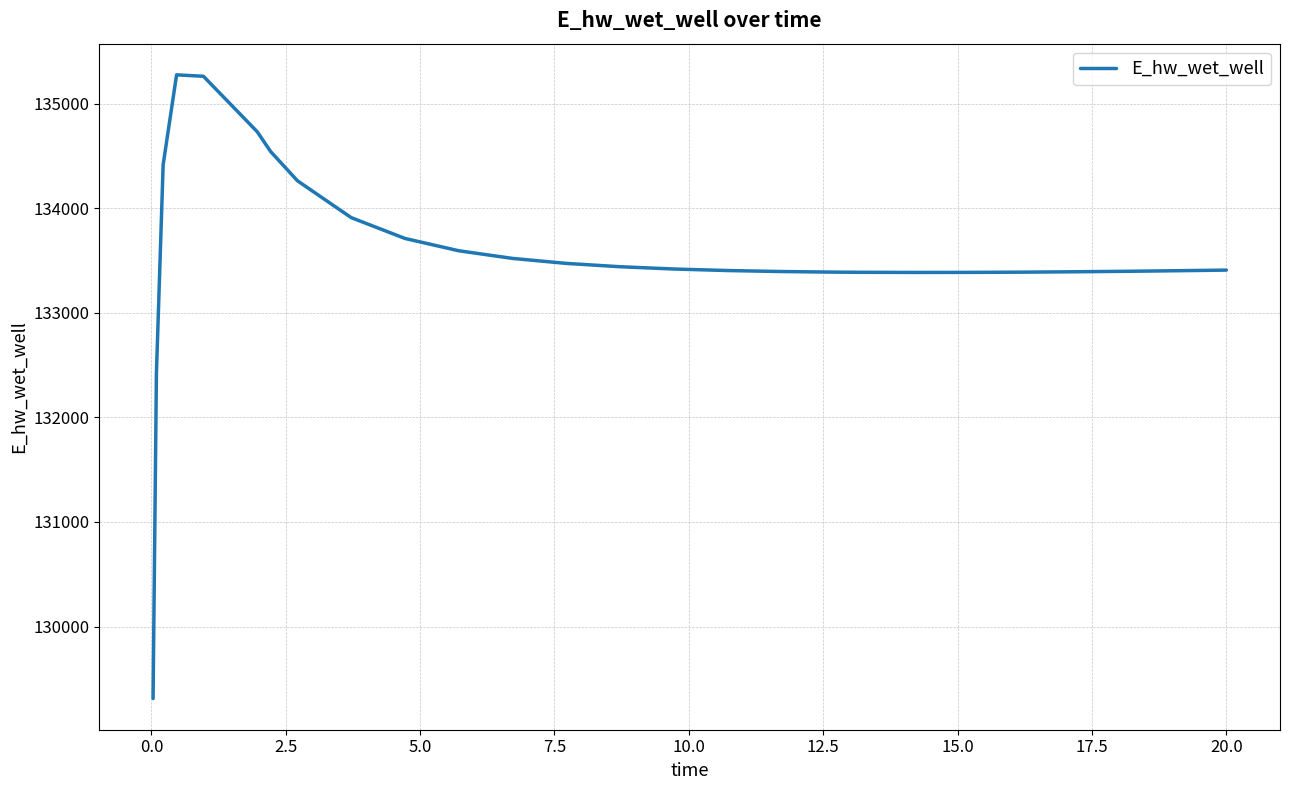

What is the difference between the maximum and minimum values?

5964.2